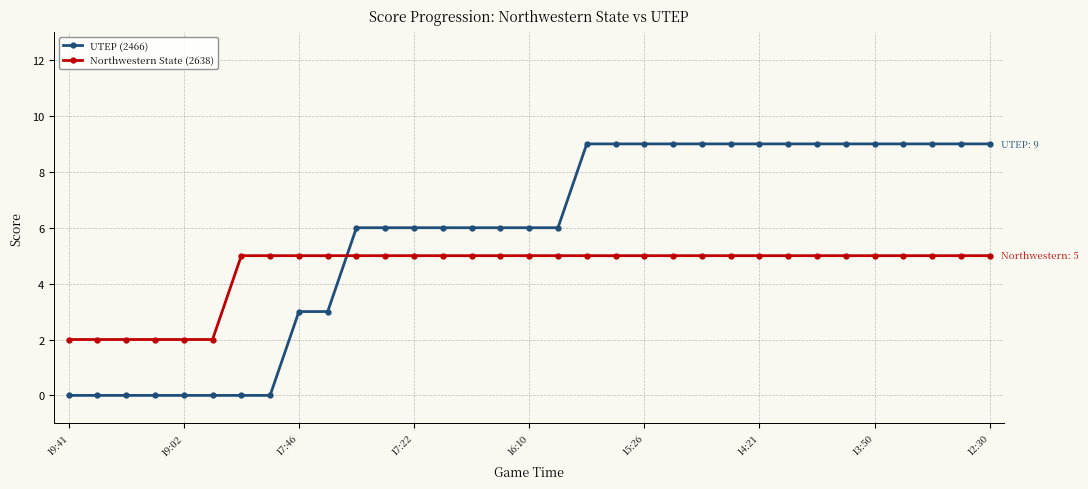

What is the average value of the UTEP (2466) series?

6